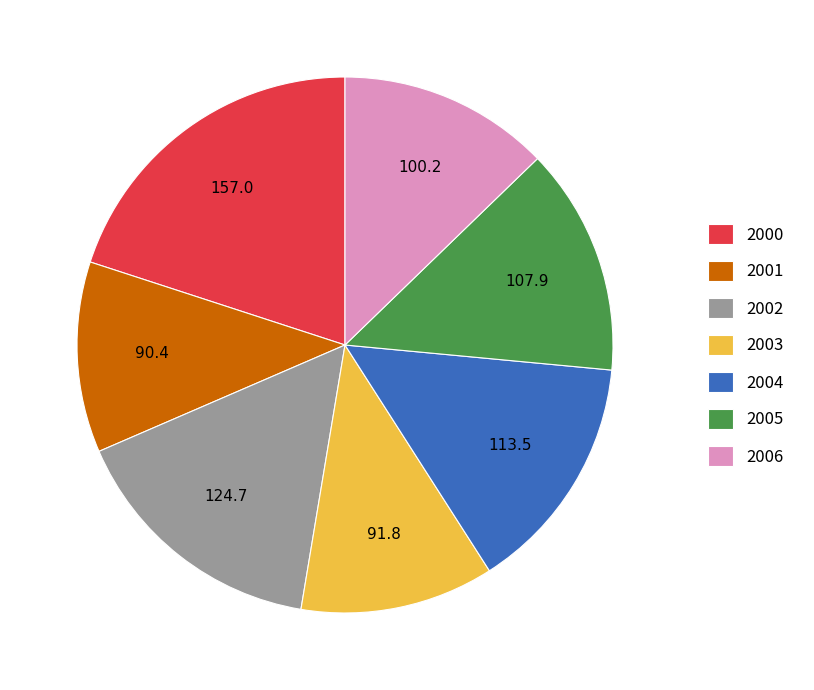

Is there a majority slice in this chart?

No